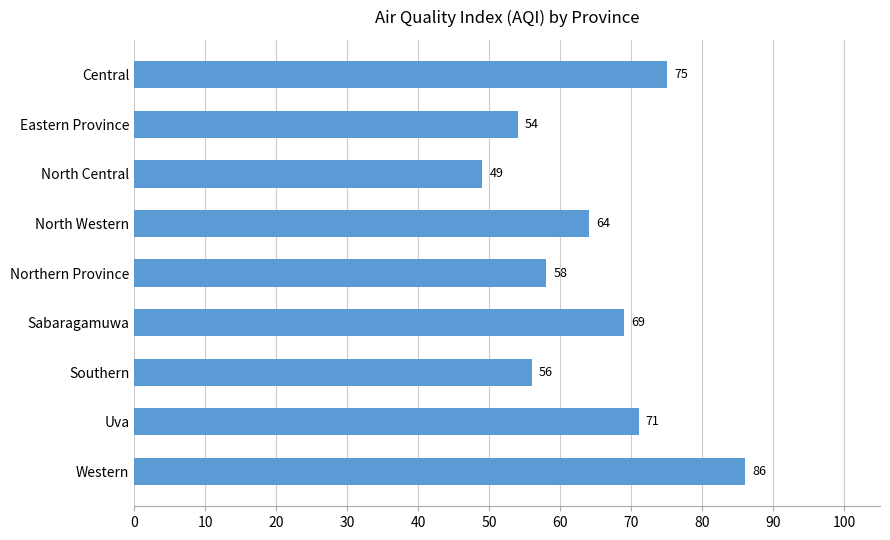

What is the ratio of the value at North Central to the value at Eastern Province?

0.9